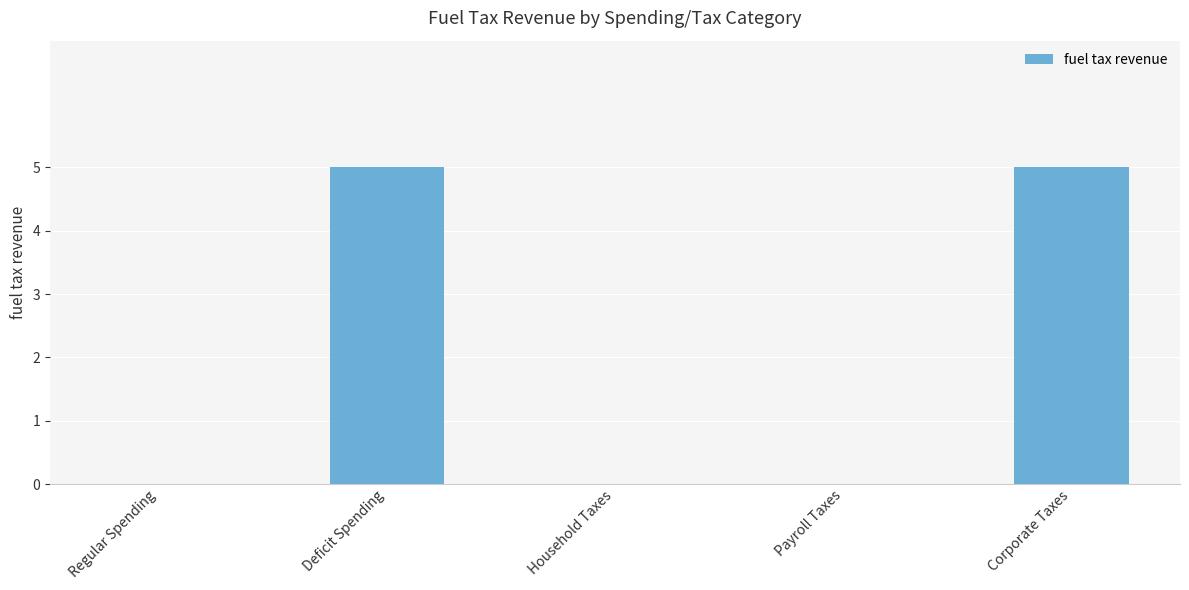

True or false: the data shows 5 at Deficit Spending.

True